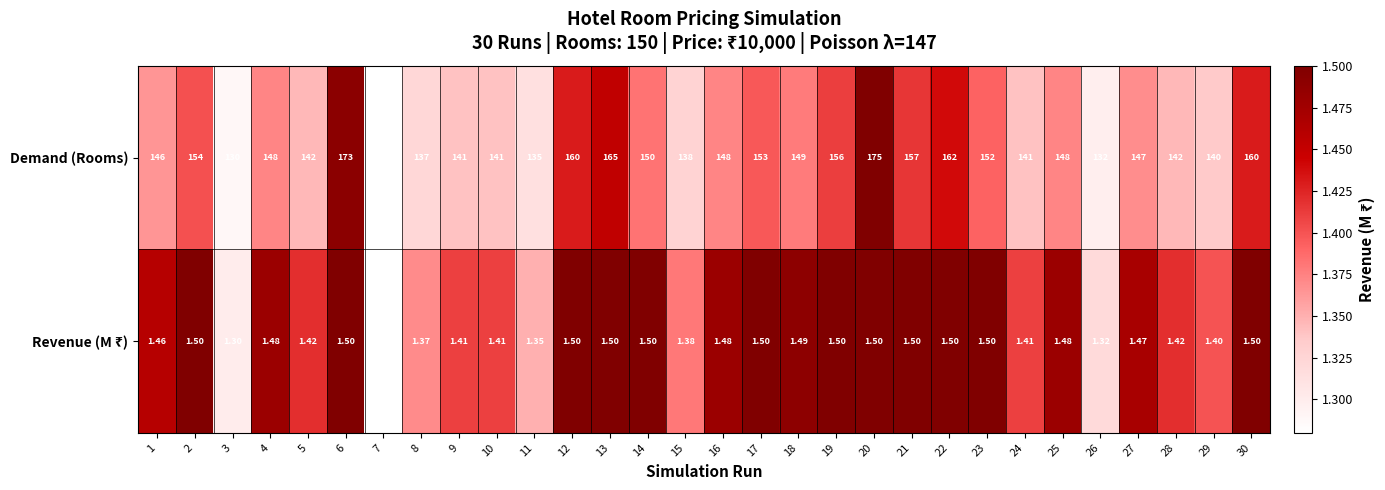

Which series has the largest total across all categories?

Demand (Rooms)